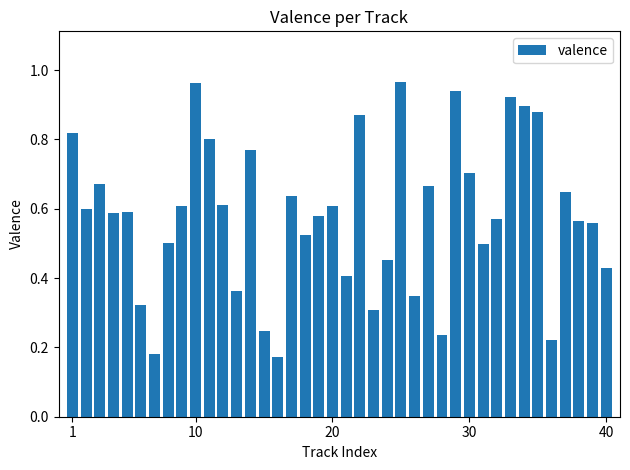

What is the sum of all values?

23.2